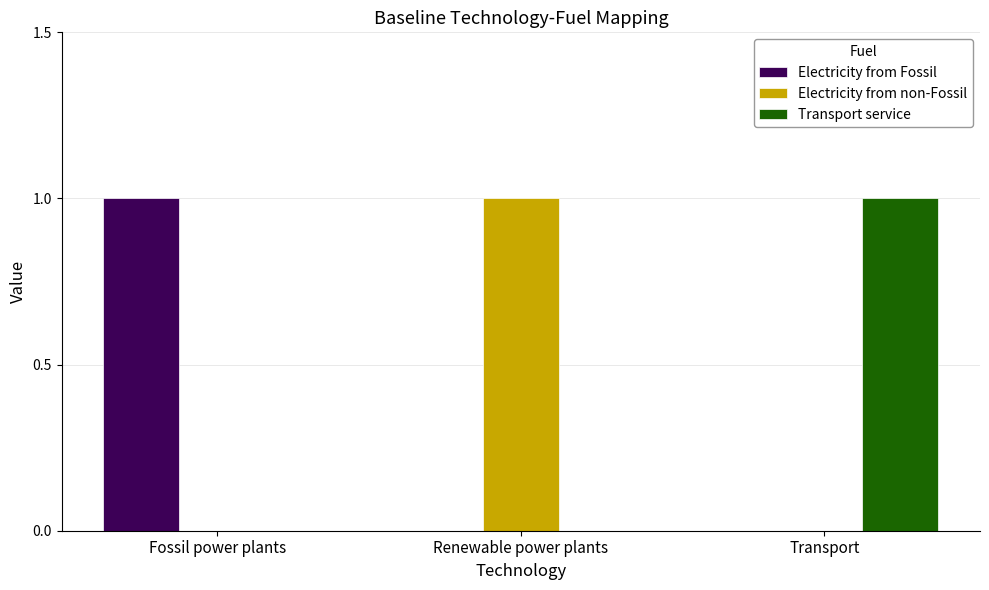

At which label does Electricity from non-Fossil reach its peak?

Renewable power plants